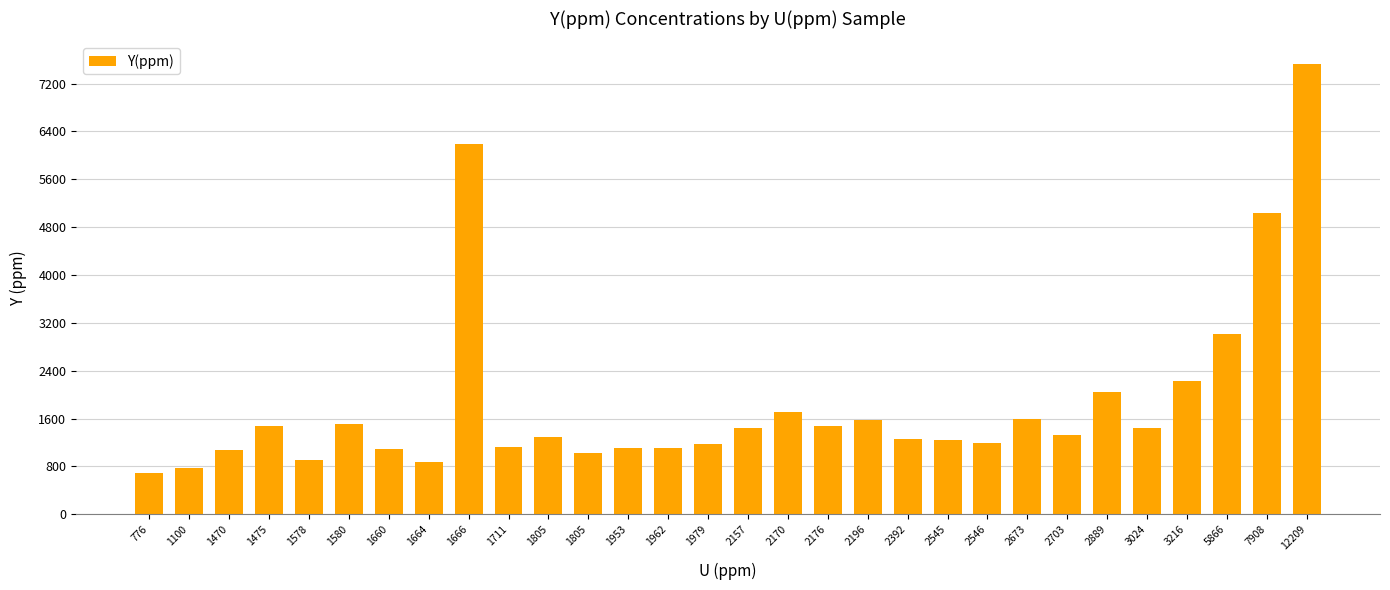

Where does the data first go above 1333?

1475